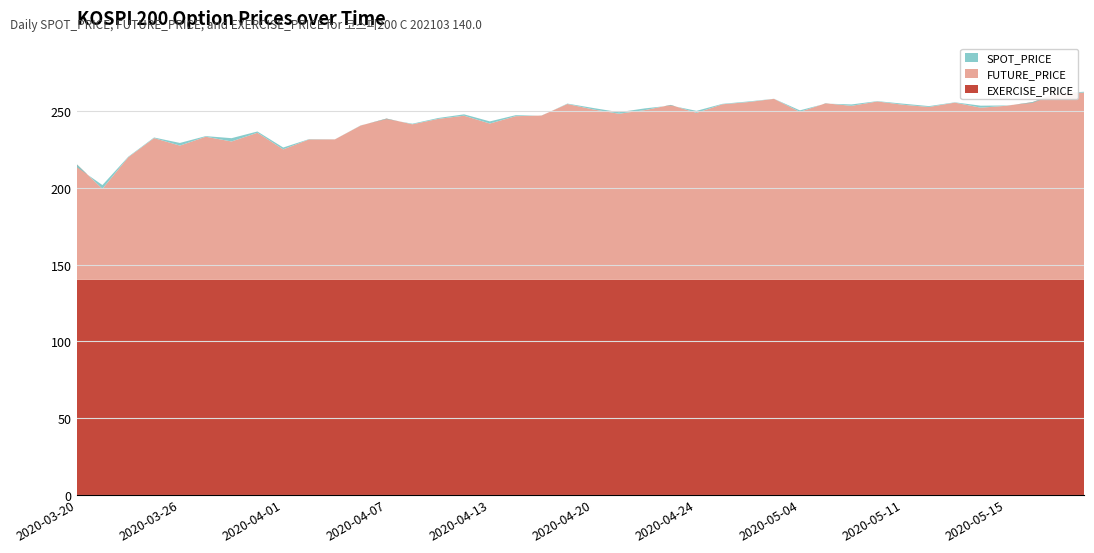

Reading left to right, what are all the values shown in this chart?

SPOT_PRICE: 2020-03-20=213.7	2020-03-23=201.9	2020-03-24=220.3	2020-03-25=232.9	2020-03-26=229.3	2020-03-27=233.8	2020-03-30=232.4	2020-03-31=236.8	2020-04-01=226.3	2020-04-02=231.8	2020-04-03=231.7	2020-04-06=240.8	2020-04-07=244.9	2020-04-08=241.9	2020-04-09=245.6	2020-04-10=248.0	2020-04-13=243.4	2020-04-14=247.4	2020-04-16=247.1	2020-04-17=255.0	2020-04-20=252.1	2020-04-21=249.4	2020-04-22=251.9	2020-04-23=253.7	2020-04-24=250.3	2020-04-27=254.8	2020-04-28=256.4	2020-04-29=258.1	2020-05-04=250.6	2020-05-06=255.0	2020-05-07=254.5	2020-05-08=256.6	2020-05-11=254.9	2020-05-12=253.4	2020-05-13=255.8	2020-05-14=253.7	2020-05-15=253.8	2020-05-18=255.4	2020-05-19=261.8	2020-05-20=262.7
FUTURE_PRICE: 2020-03-20=215.6	2020-03-23=199.4	2020-03-24=220.0	2020-03-25=232.5	2020-03-26=227.6	2020-03-27=233.4	2020-03-30=230.3	2020-03-31=236.0	2020-04-01=225.2	2020-04-02=231.7	2020-04-03=231.7	2020-04-06=240.7	2020-04-07=245.2	2020-04-08=241.5	2020-04-09=245.1	2020-04-10=247.1	2020-04-13=242.0	2020-04-14=246.8	2020-04-16=247.2	2020-04-17=254.8	2020-04-20=251.2	2020-04-21=248.4	2020-04-22=250.8	2020-04-23=254.2	2020-04-24=248.9	2020-04-27=254.6	2020-04-28=256.0	2020-04-29=258.1	2020-05-04=249.6	2020-05-06=255.2	2020-05-07=253.6	2020-05-08=256.4	2020-05-11=254.2	2020-05-12=252.8	2020-05-13=255.7	2020-05-14=252.3	2020-05-15=253.6	2020-05-18=255.9	2020-05-19=261.9	2020-05-20=262.1
EXERCISE_PRICE: 2020-03-20=140.0	2020-03-23=140.0	2020-03-24=140.0	2020-03-25=140.0	2020-03-26=140.0	2020-03-27=140.0	2020-03-30=140.0	2020-03-31=140.0	2020-04-01=140.0	2020-04-02=140.0	2020-04-03=140.0	2020-04-06=140.0	2020-04-07=140.0	2020-04-08=140.0	2020-04-09=140.0	2020-04-10=140.0	2020-04-13=140.0	2020-04-14=140.0	2020-04-16=140.0	2020-04-17=140.0	2020-04-20=140.0	2020-04-21=140.0	2020-04-22=140.0	2020-04-23=140.0	2020-04-24=140.0	2020-04-27=140.0	2020-04-28=140.0	2020-04-29=140.0	2020-05-04=140.0	2020-05-06=140.0	2020-05-07=140.0	2020-05-08=140.0	2020-05-11=140.0	2020-05-12=140.0	2020-05-13=140.0	2020-05-14=140.0	2020-05-15=140.0	2020-05-18=140.0	2020-05-19=140.0	2020-05-20=140.0